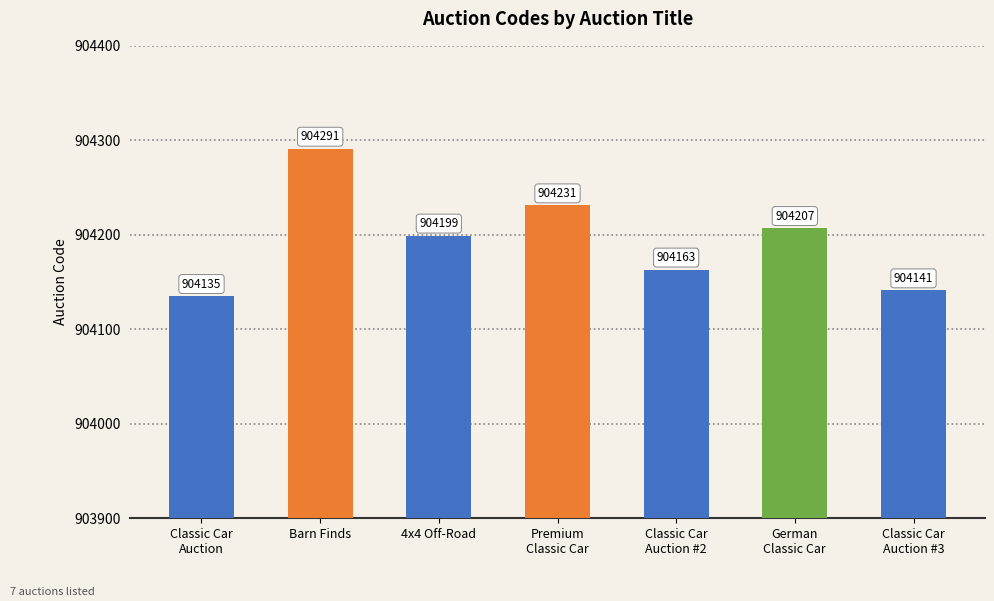

Which category has the lowest value across all series?

Classic Car
Auction